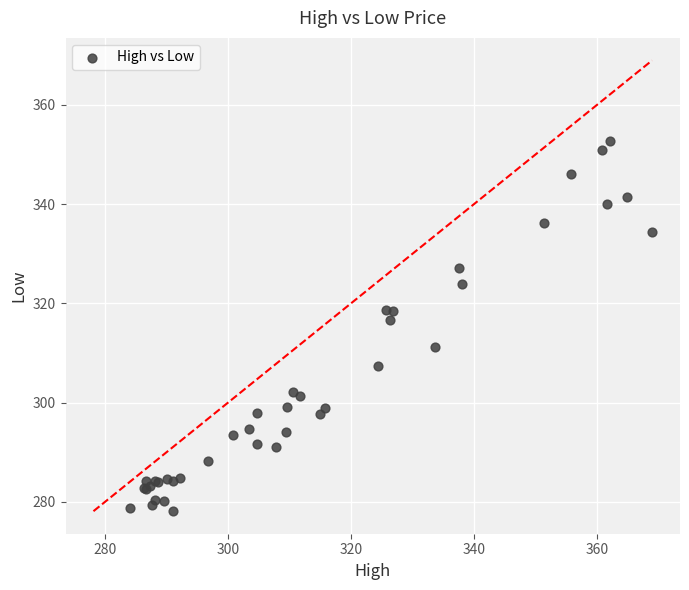

What Y value in the scatter plot is closest to 315?

316.7